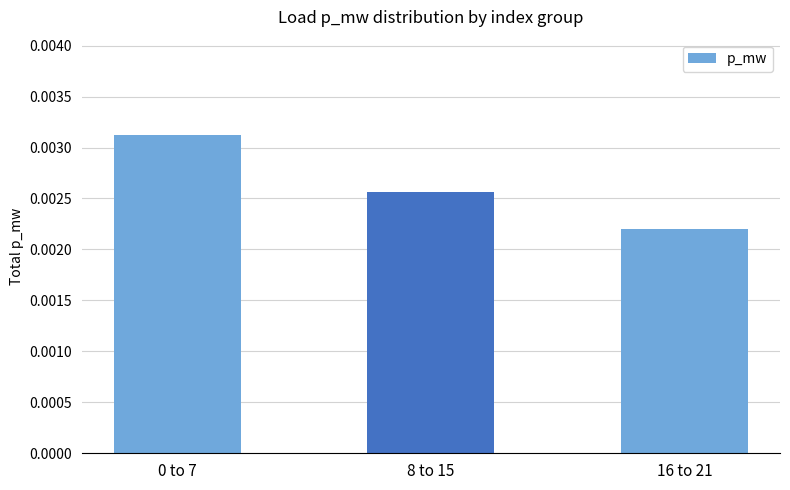

What position from the right is 0 to 7?

3